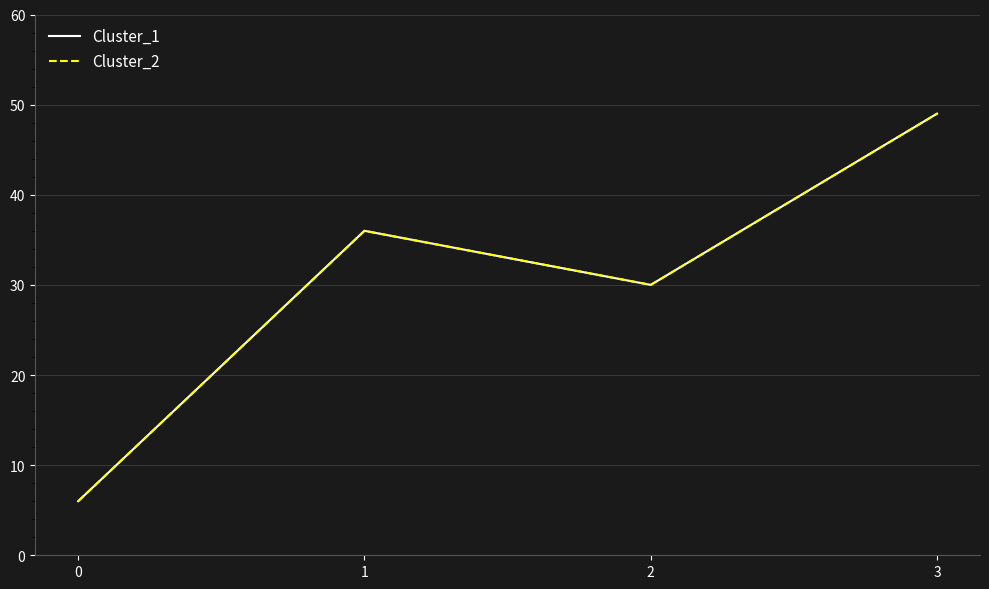

Reading left to right, list all the values displayed in this chart.

Cluster_1: 6	36	30	49
Cluster_2: 6	36	30	49